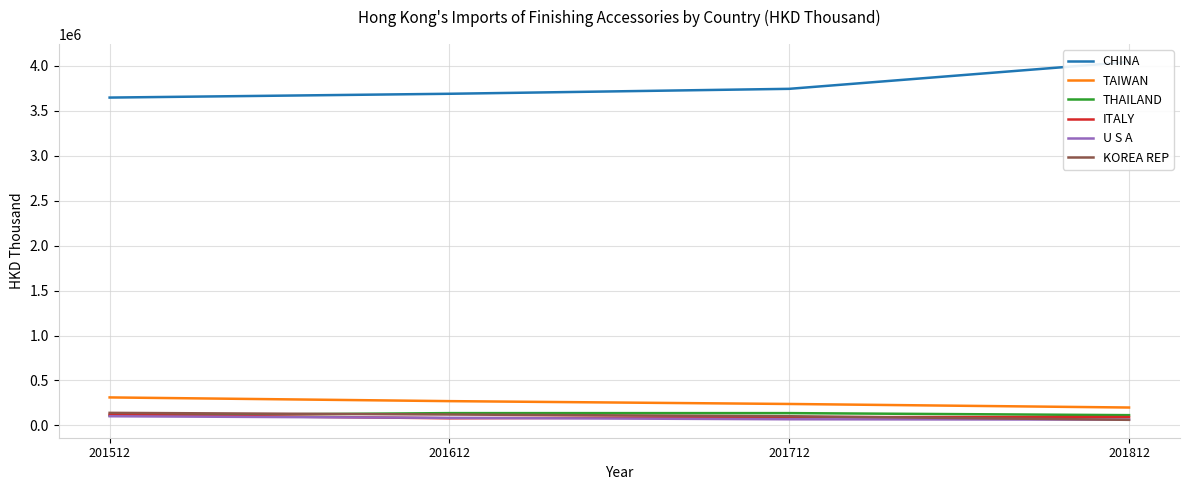

Does the chart display data point markers on the line(s)?

No